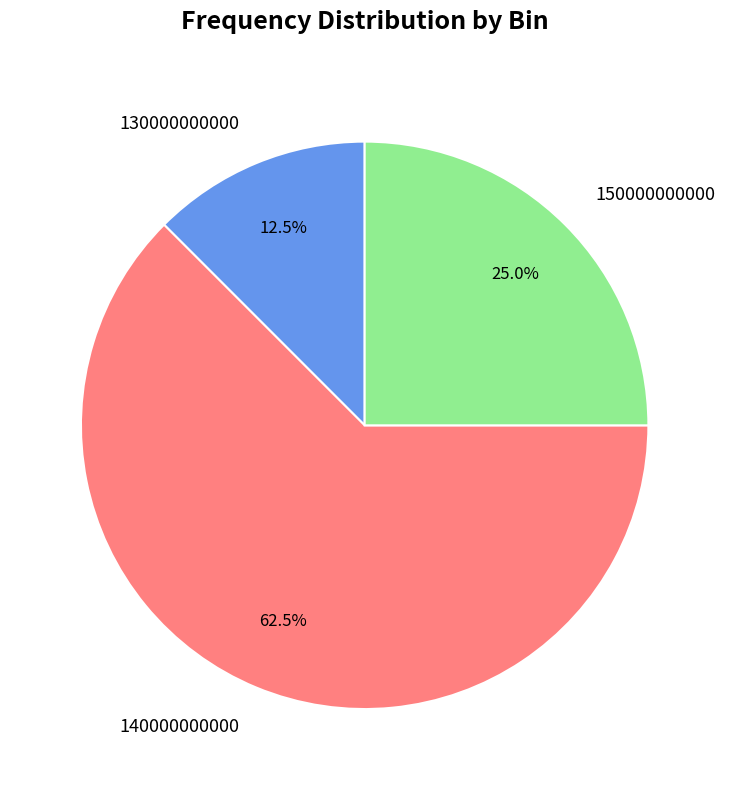

Is it true that 150000000000 is 14% of the pie?

False